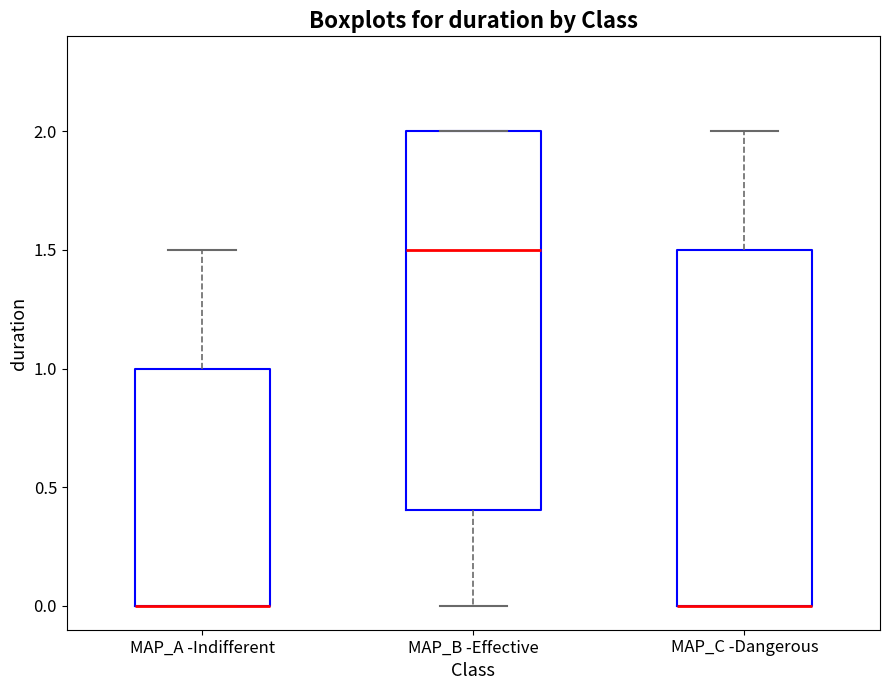

Where is the upper edge of the box for MAP_C -Dangerous on the y-axis? The values are not printed on the chart, so give them approximately, as read against the axis.

1.5